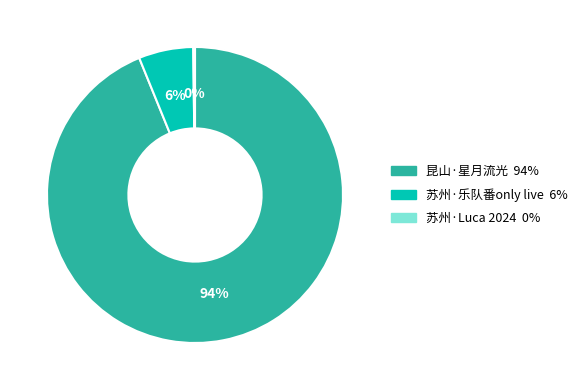

To the nearest percent, what is the difference between the largest and smallest slice percentages?

94%